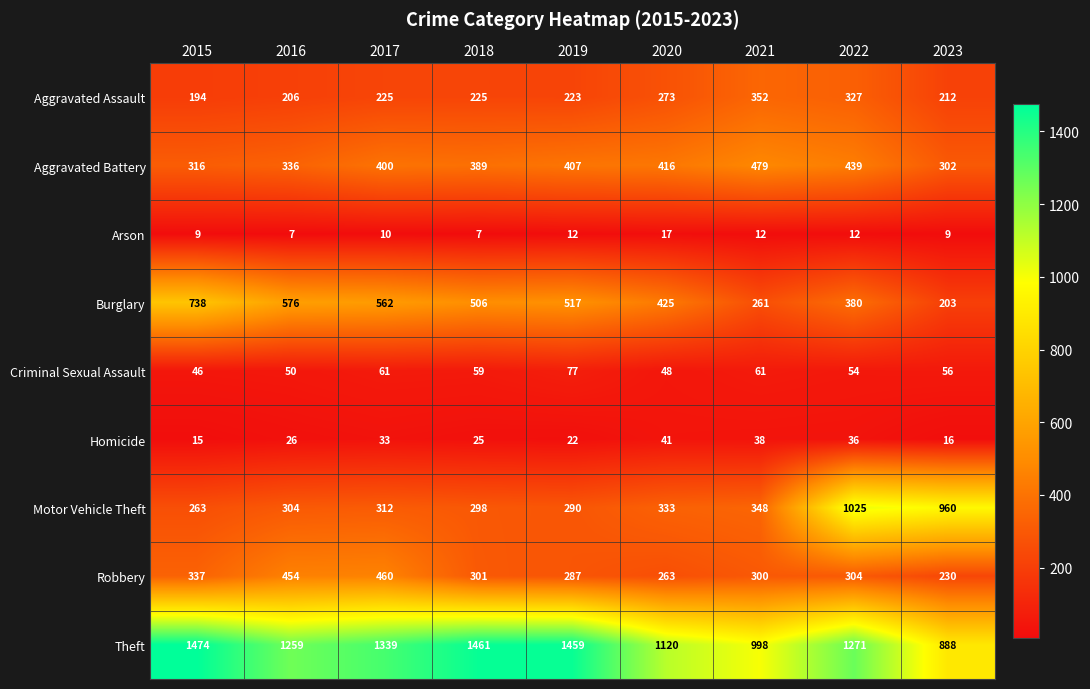

At 2016, list the series in order from smallest to largest.

Arson, Homicide, Criminal Sexual Assault, Aggravated Assault, Motor Vehicle Theft, Aggravated Battery, Robbery, Burglary, Theft